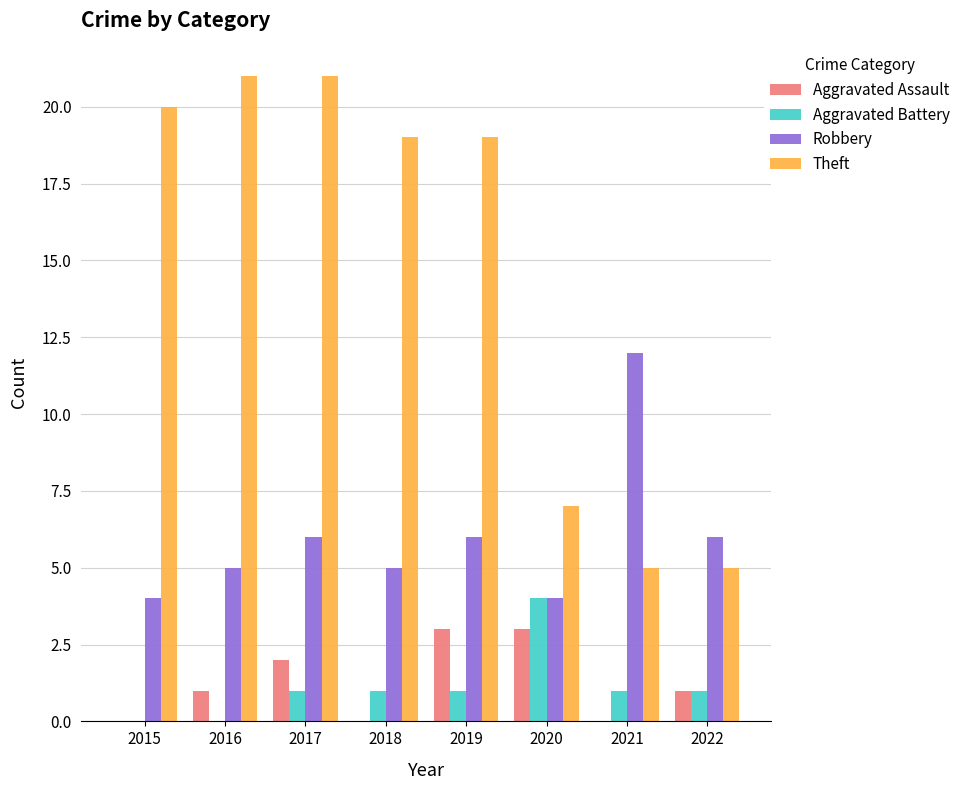

Count the Aggravated Battery values in the range 1 to 2.

5